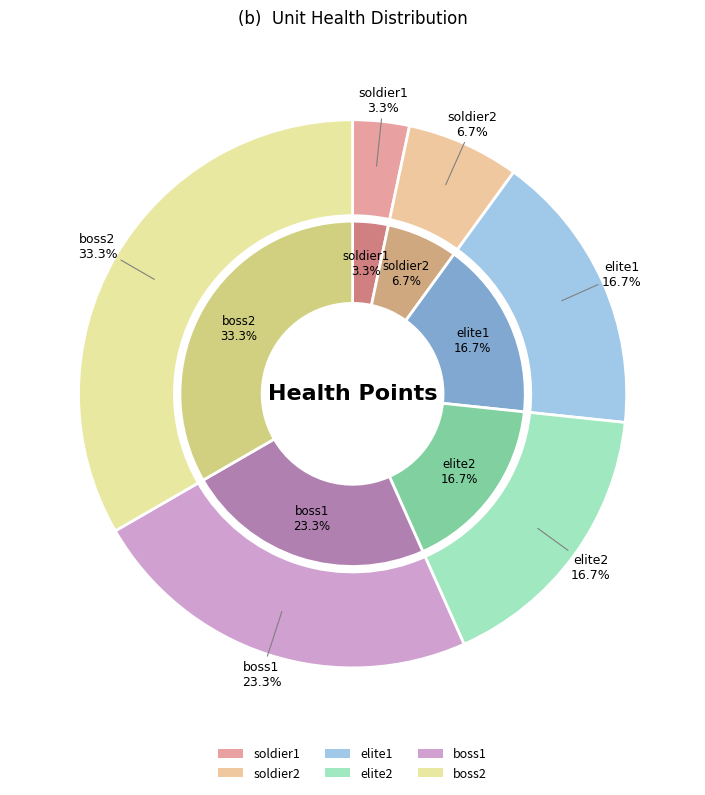

What percentage is the boss2 slice, to the nearest percent?

33%